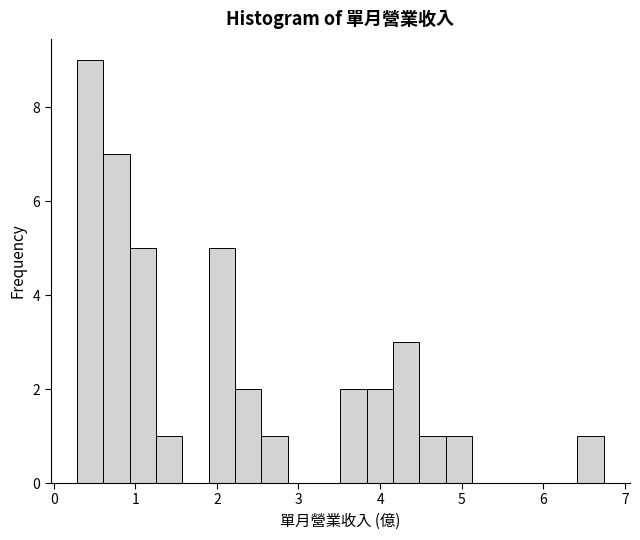

Around what value on the x-axis is the tallest bar? Give the approximate position of its centre, as read against the axis.

0.4